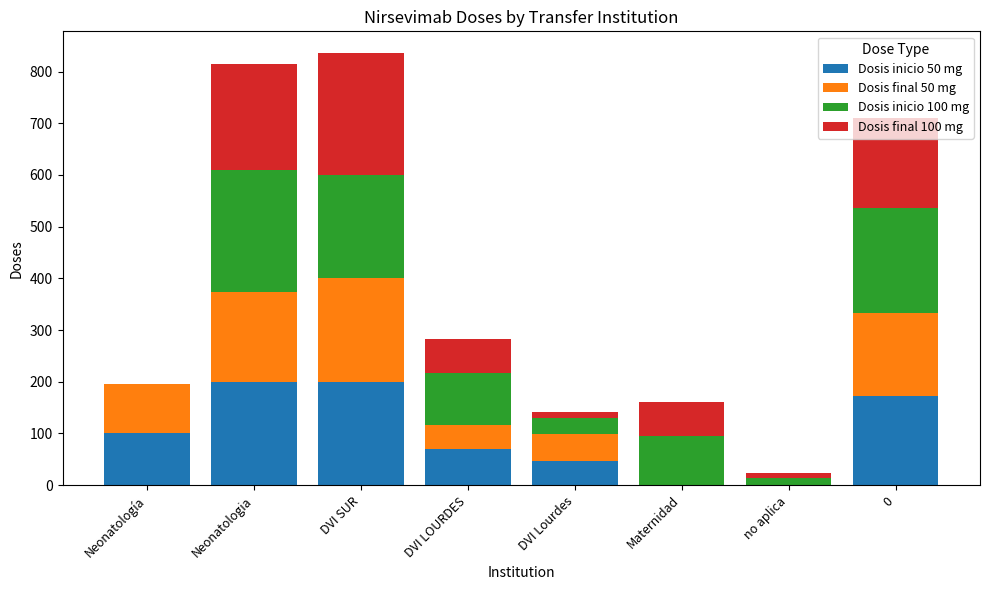

Is it true that Dosis inicio 50 mg equals 200 at DVI SUR?

True